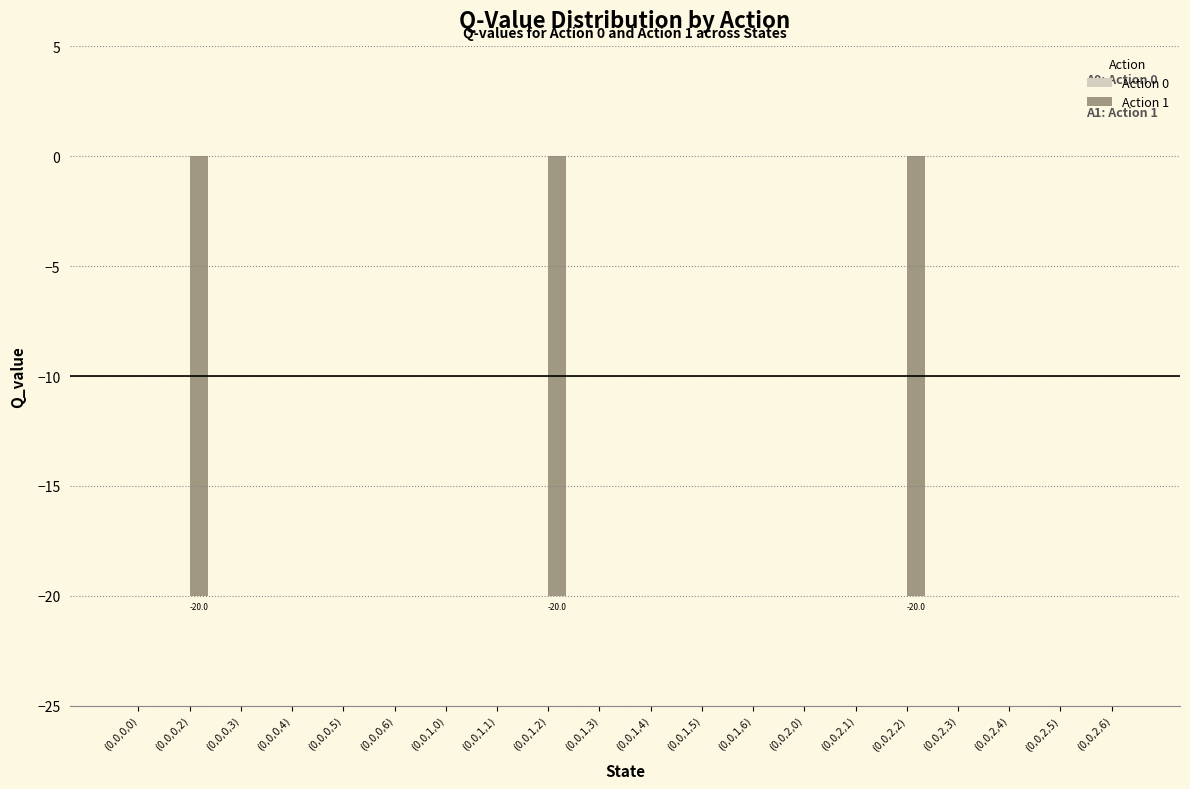

What is the change in value from (0,0,0,3) to (0,0,2,2)?

-20.0